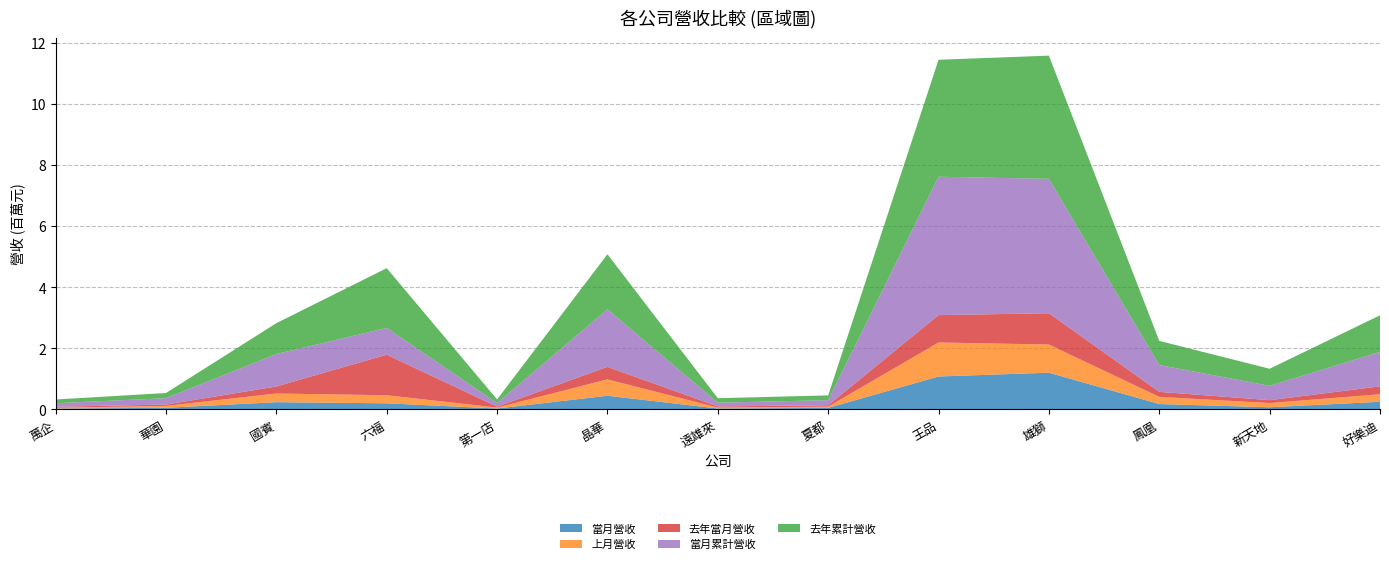

Reading left to right, list all the values displayed in this chart.

當月營收: 28867	53758	237139	201105	30122	448472	30594	51140	1079042	1204597	177204	72122	250607
上月營收: 26762	61744	284907	263993	31060	535553	29679	40659	1114607	922450	233787	136818	246314
去年當月營收: 32309	43659	230138	1329122	30097	410828	38128	45816	896495	1024427	166183	95111	259856
當月累計營收: 116051	210074	1062059	878414	118561	1887036	123637	166060	4534619	4402881	878307	469983	1128404
去年累計營收: 121869	169022	1013541	1955969	118138	1802356	146116	156566	3831971	4037103	790305	558655	1199316